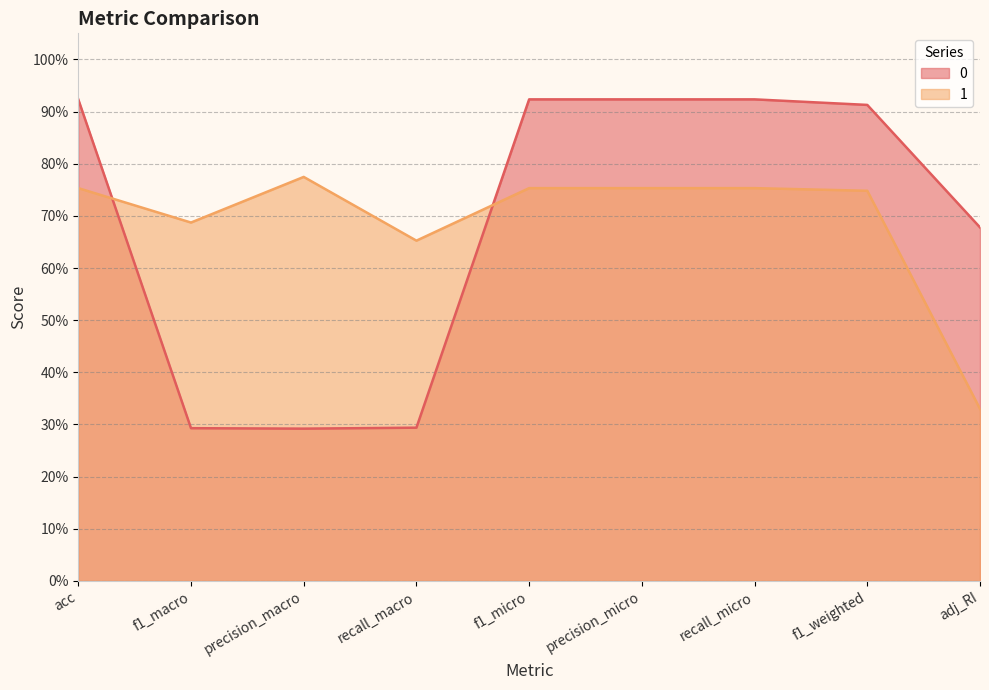

Reading right to left, transcribe all the data shown in this chart.

0: 0.7	0.9	0.9	0.9	0.9	0.3	0.3	0.3	0.9
1: 0.3	0.7	0.8	0.8	0.8	0.7	0.8	0.7	0.8